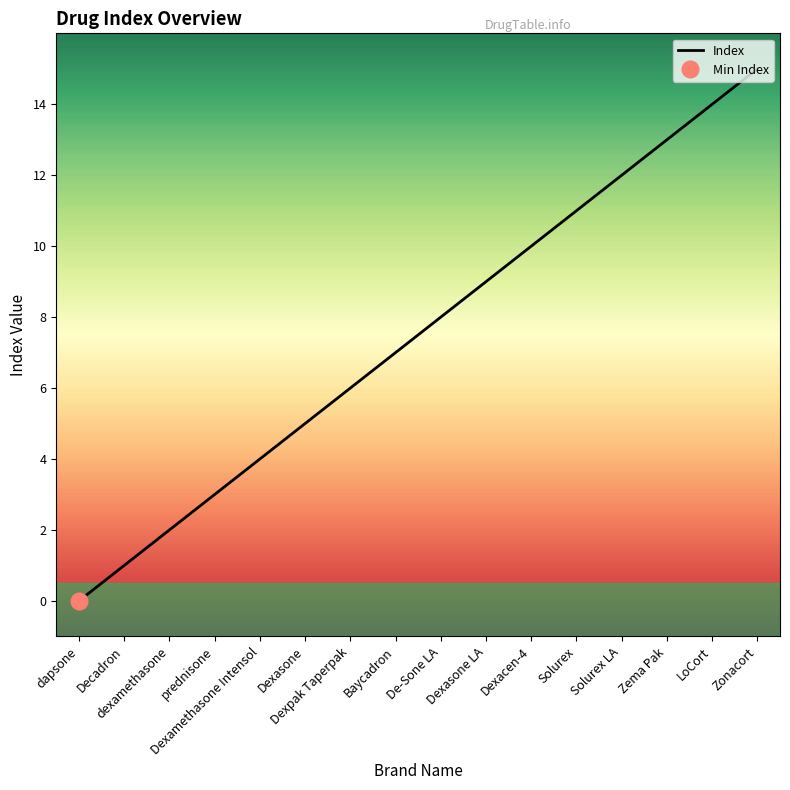

How many positive values are there?

15